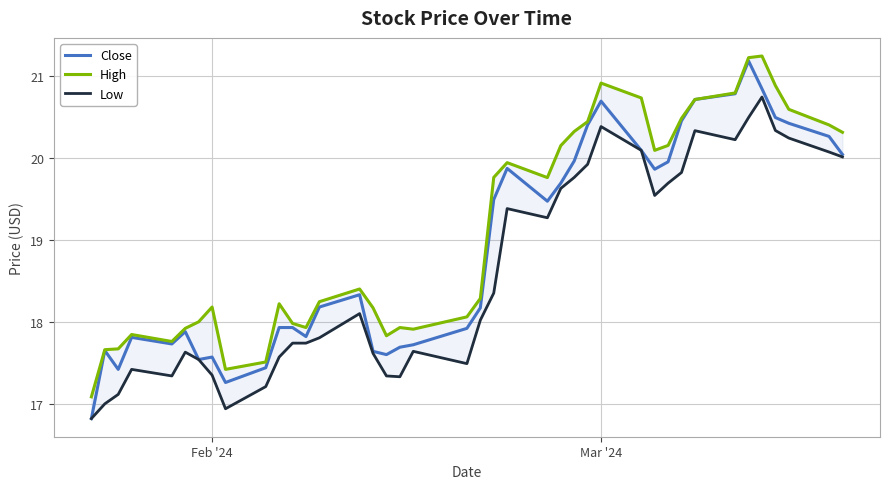

What is the minimum value for Close?

16.8